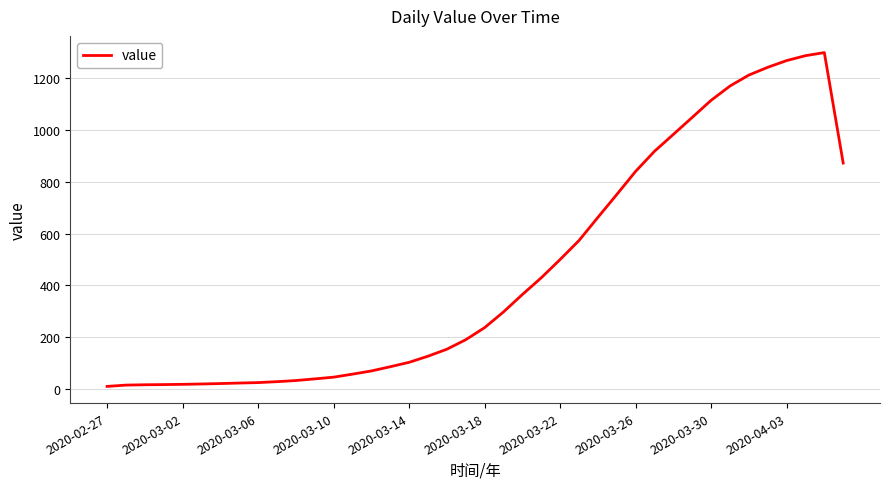

Does the chart have visible grid lines?

Yes